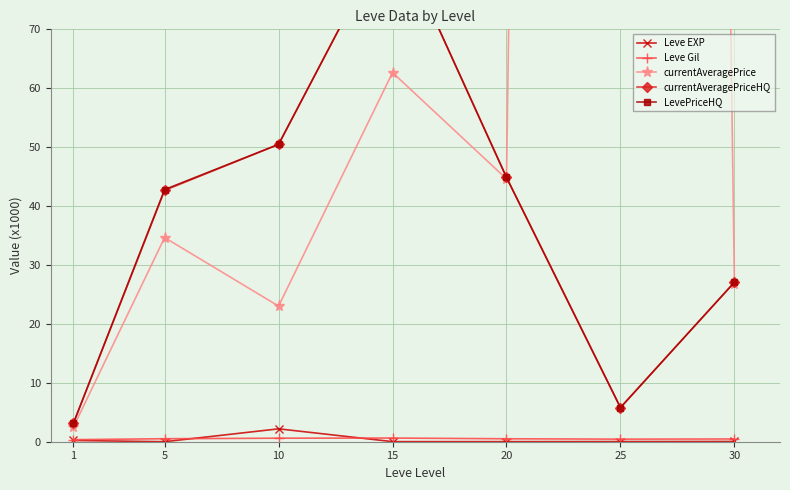

Is the value of currentAveragePriceHQ at 5 greater than the value of Leve EXP at 1?

Yes